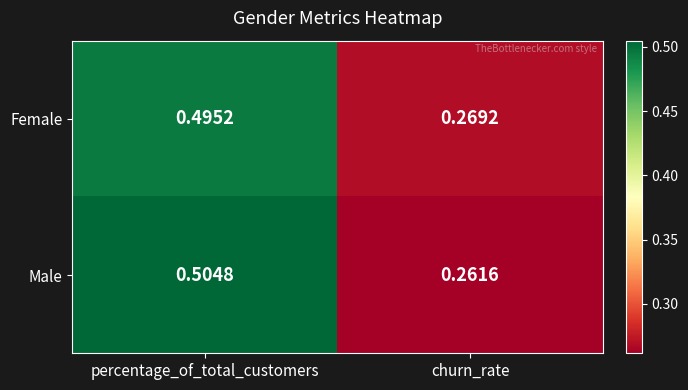

At churn_rate, list the series in order from largest to smallest.

Female, Male